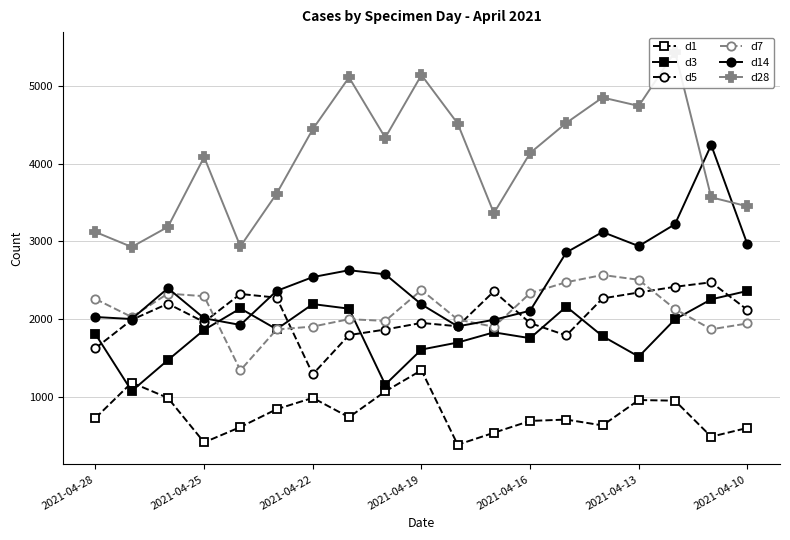

How many interior local peaks does the d14 series have?

4